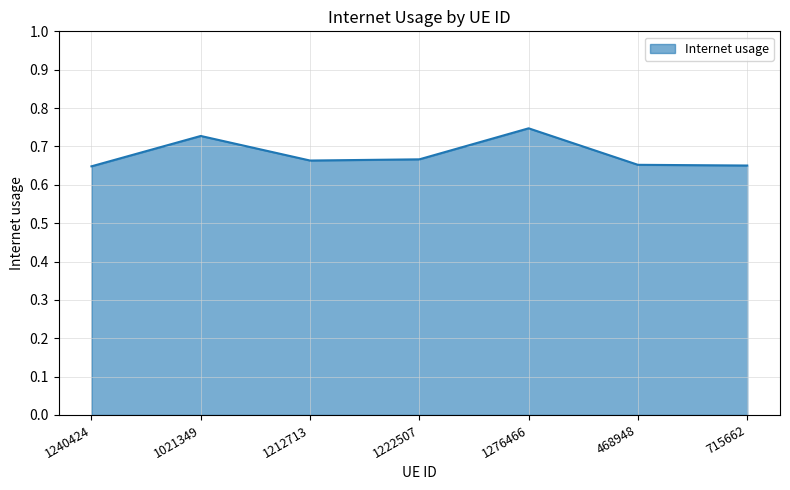

What position from the right is 1222507?

4